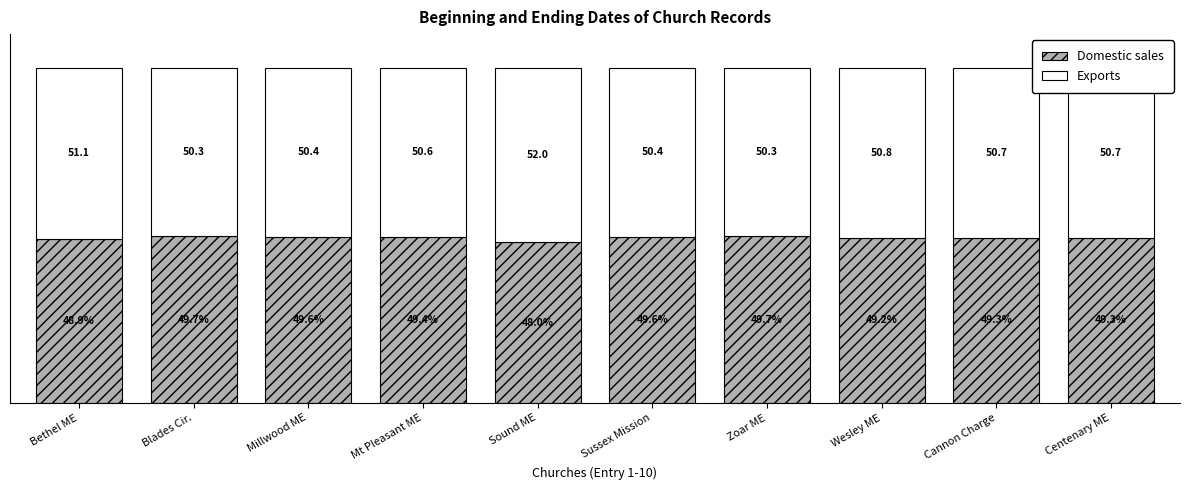

At which label is Domestic sales closest to 48?

Sound ME